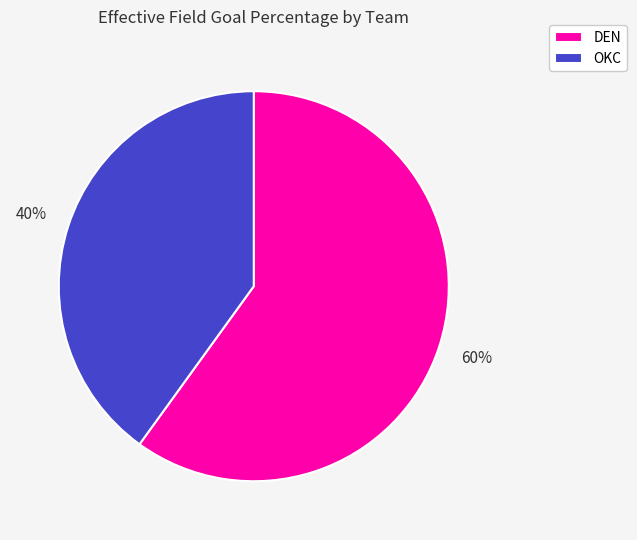

Is there a majority slice in this chart?

Yes